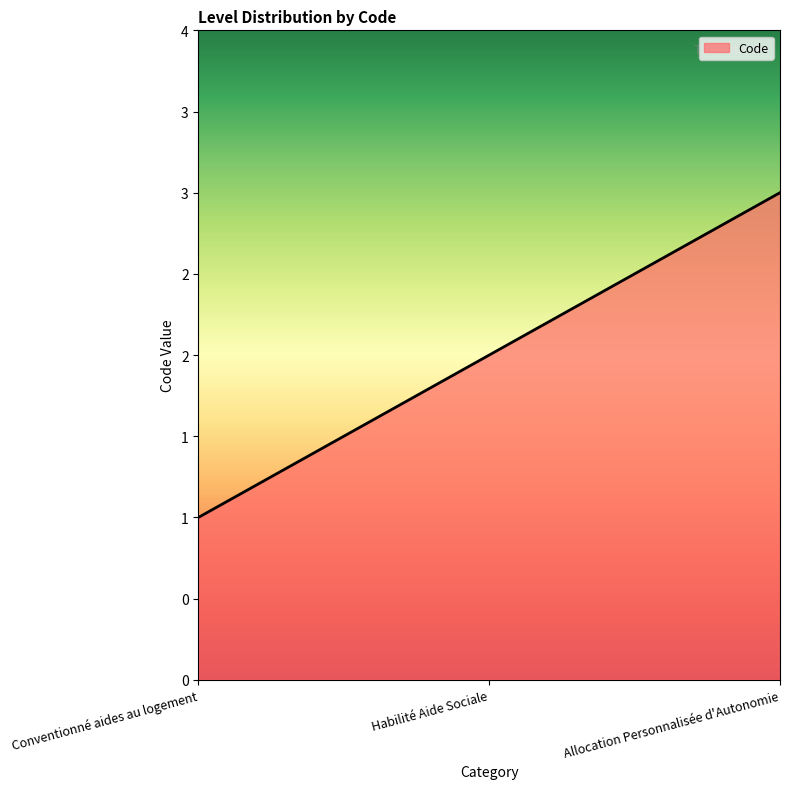

At which category does the chart reach its peak across all series?

Allocation Personnalisée d'Autonomie